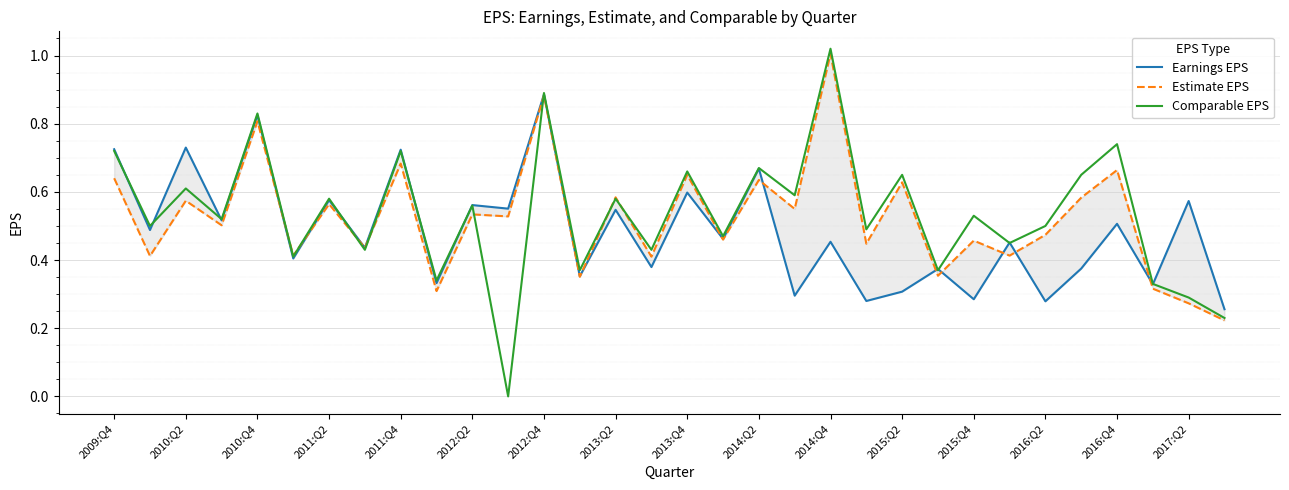

What is the sum of all Earnings EPS values?

15.5